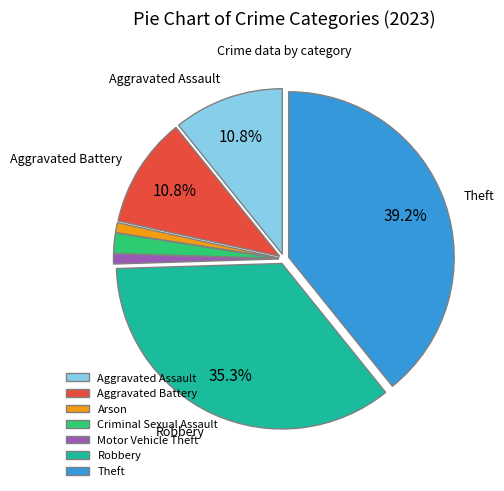

Which category has the biggest portion of the pie?

Theft